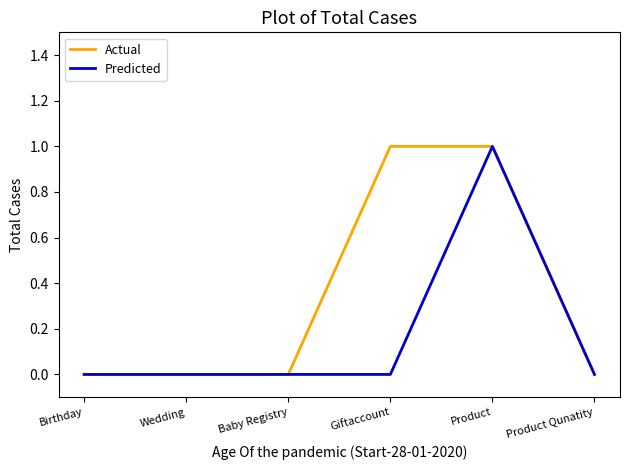

List the series in order of their overall mean, highest first.

Actual, Predicted